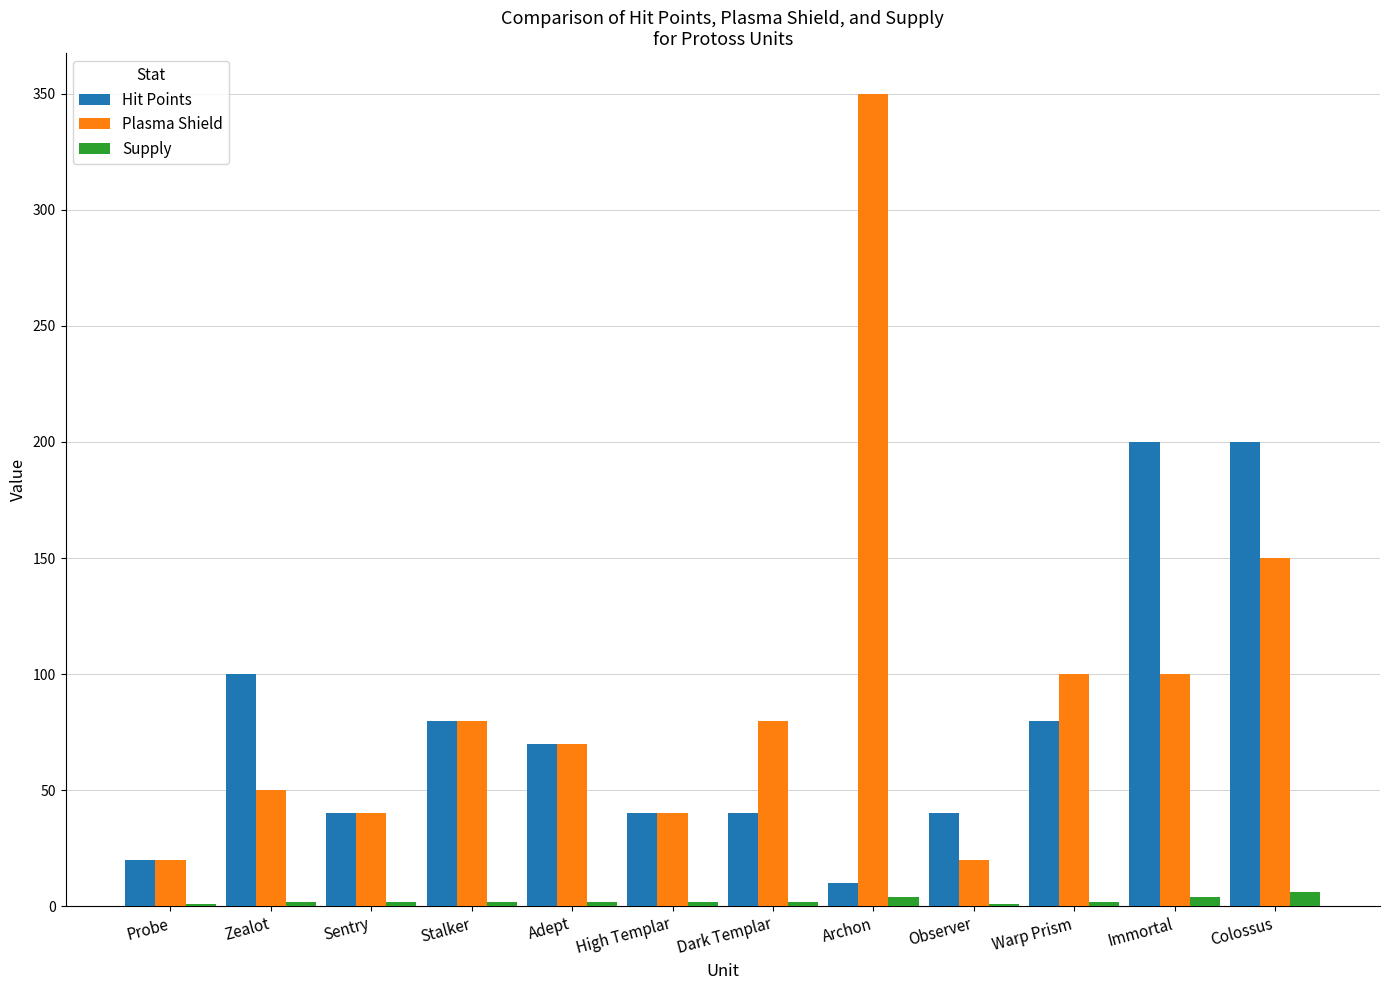

Which series has the largest range (max minus min)?

Plasma Shield